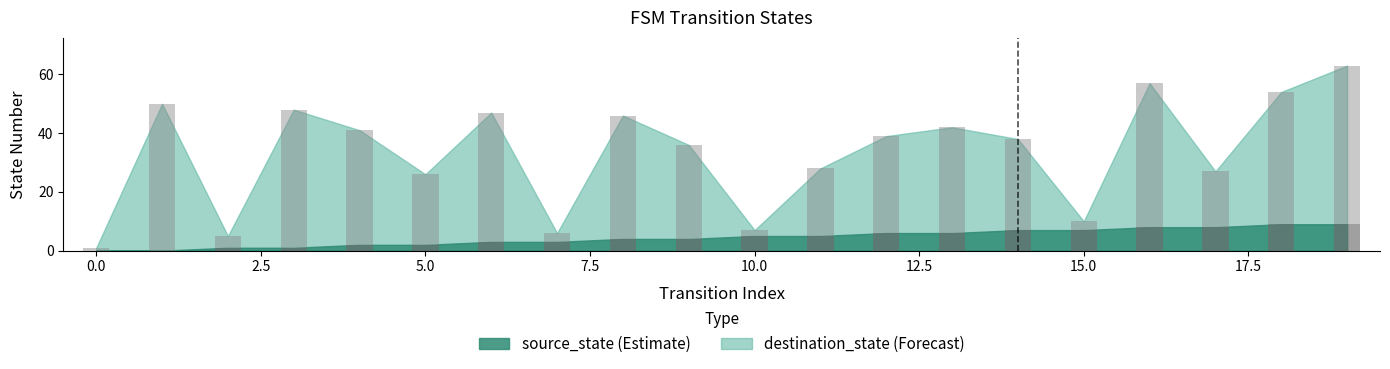

Reading left to right, list all the values displayed in this chart.

source_state: 0	0	1	1	2	2	3	3	4	4	5	5	6	6	7	7	8	8	9	9
destination_state: 1	50	5	48	41	26	47	6	46	36	7	28	39	42	38	10	57	27	54	63